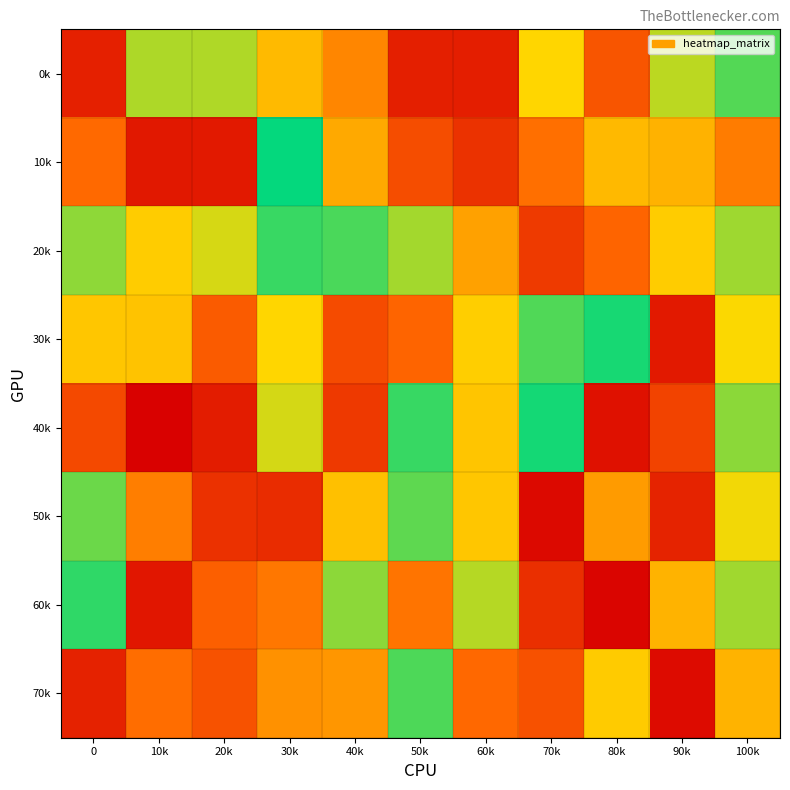

What is the difference between the highest and lowest values at 50k?

823284